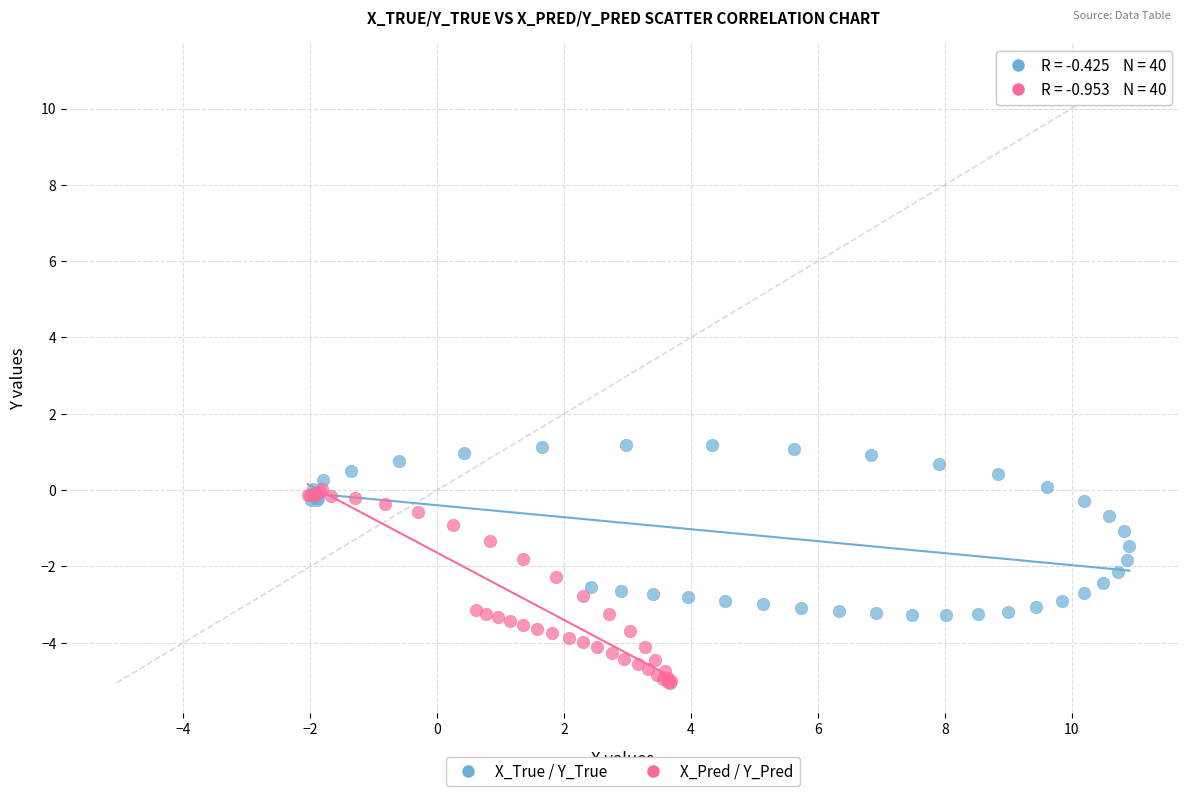

Which series has the largest Y range (max minus min)?

X_Pred / Y_Pred